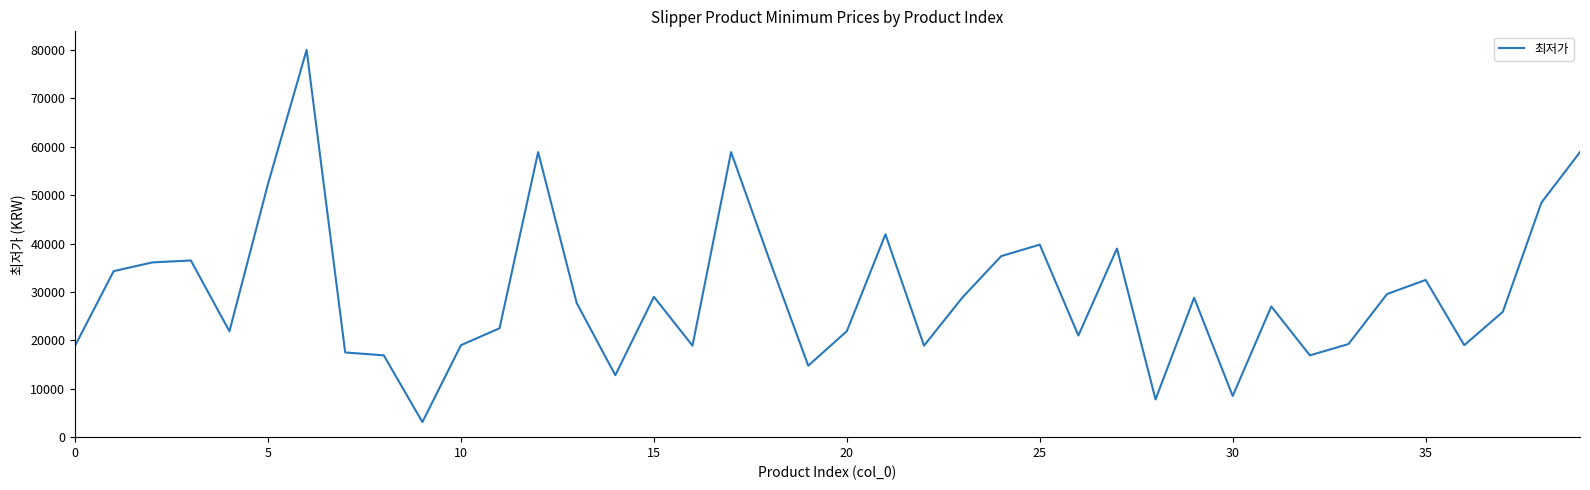

What is the smallest value displayed?

3110